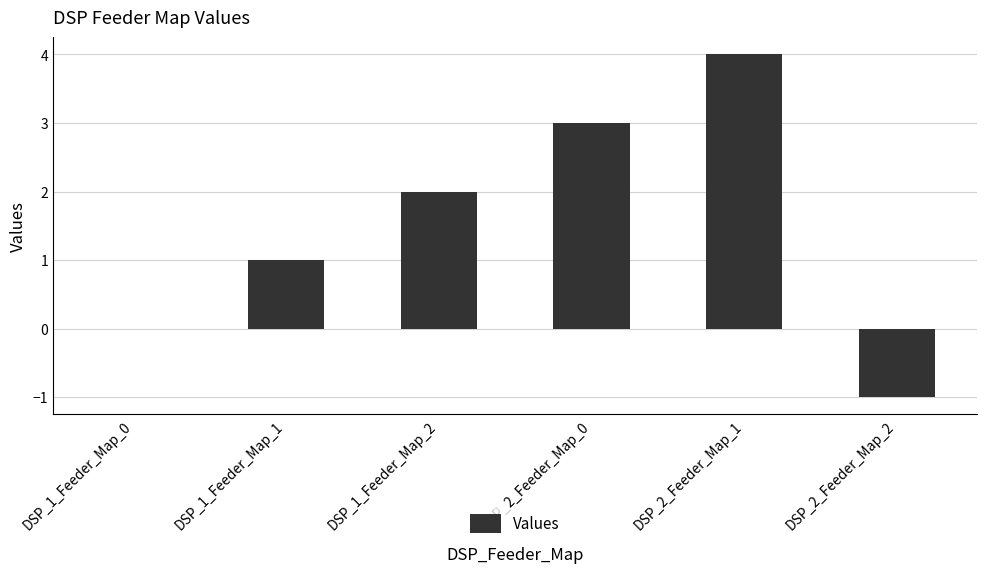

What is the greatest value displayed?

4